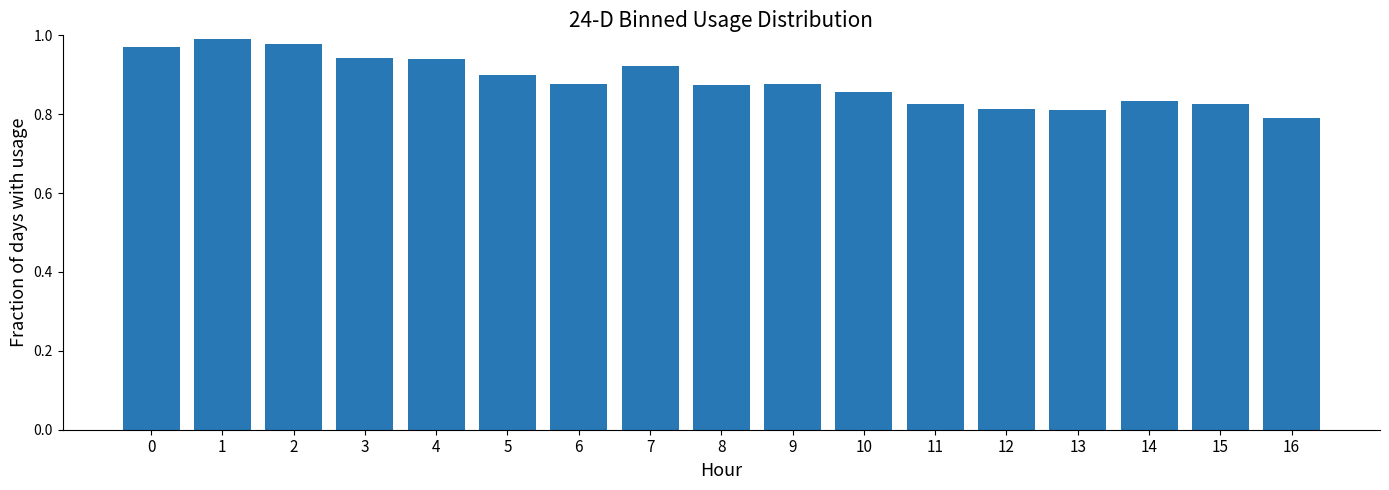

Are the bars horizontal?

No